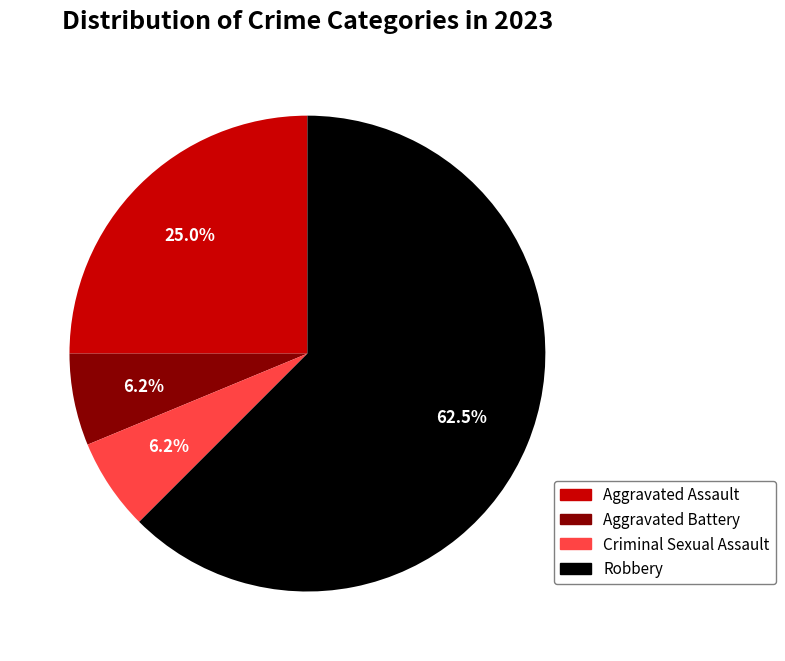

Between Robbery and Aggravated Battery, which is larger?

Robbery